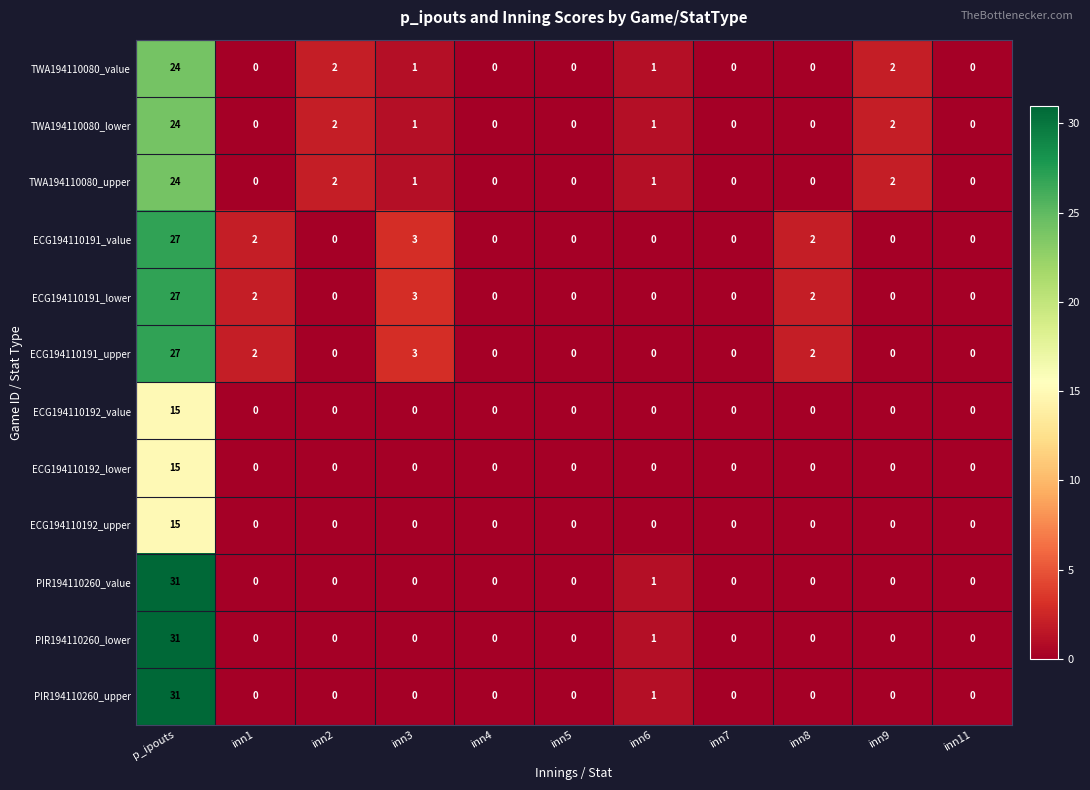

At which category is the sum across all series the highest?

p_ipouts